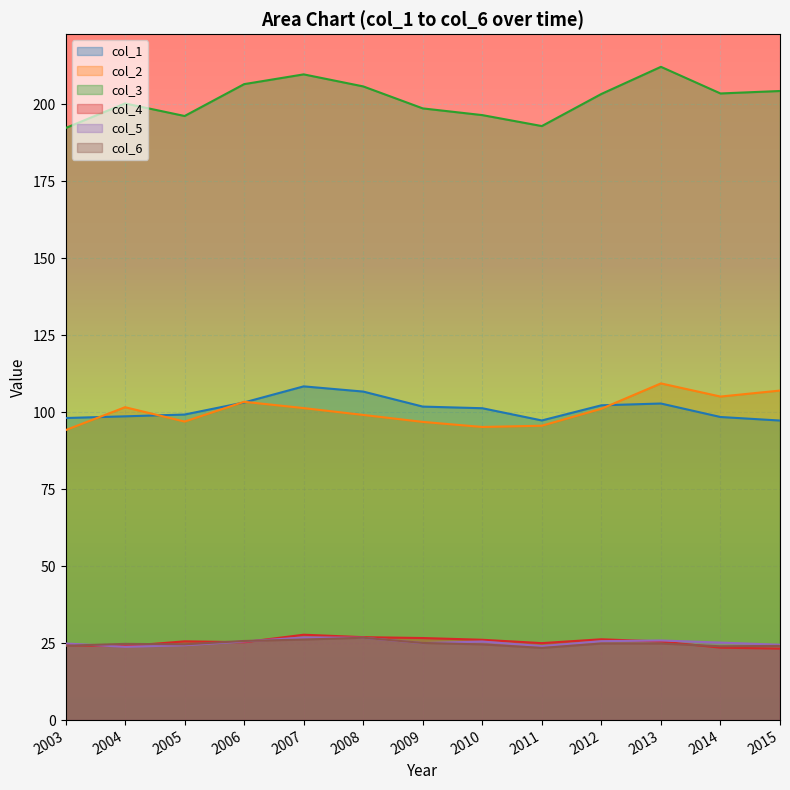

Reading left to right, list all the values displayed in this chart.

col_1: 2003=98.1	2004=98.7	2005=99.2	2006=103.2	2007=108.4	2008=106.7	2009=101.8	2010=101.3	2011=97.3	2012=102.2	2013=102.8	2014=98.4	2015=97.3
col_2: 2003=94.2	2004=101.6	2005=97.0	2006=103.4	2007=101.3	2008=99.1	2009=96.8	2010=95.2	2011=95.6	2012=101.1	2013=109.3	2014=105.1	2015=107.0
col_3: 2003=192.3	2004=200.3	2005=196.2	2006=206.6	2007=209.7	2008=205.8	2009=198.7	2010=196.5	2011=192.9	2012=203.4	2013=212.2	2014=203.5	2015=204.3
col_4: 2003=24.3	2004=24.0	2005=25.6	2006=25.3	2007=27.7	2008=26.9	2009=26.7	2010=26.1	2011=25.0	2012=26.2	2013=25.5	2014=23.5	2015=23.2
col_5: 2003=24.9	2004=23.8	2005=24.3	2006=25.5	2007=26.8	2008=26.7	2009=25.0	2010=25.5	2011=24.0	2012=25.6	2013=25.9	2014=25.2	2015=24.5
col_6: 2003=24.1	2004=24.8	2005=24.6	2006=25.7	2007=26.2	2008=26.8	2009=25.0	2010=24.6	2011=23.4	2012=24.9	2013=24.9	2014=24.0	2015=24.1